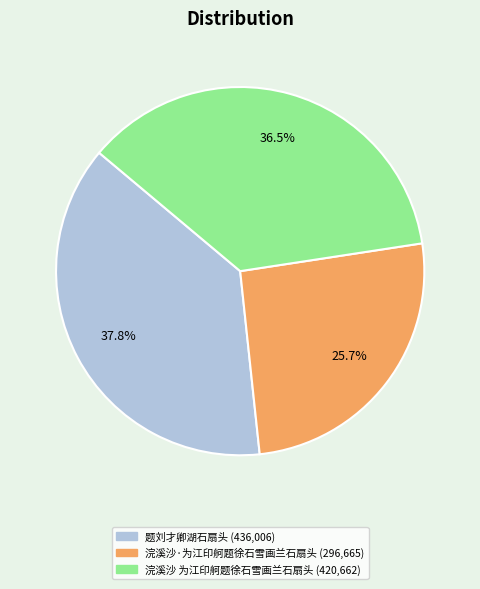

Combined, do 题刘才卿湖石扇头 and 浣溪沙 为江印舸题徐石雪画兰石扇头 account for over 50%?

Yes